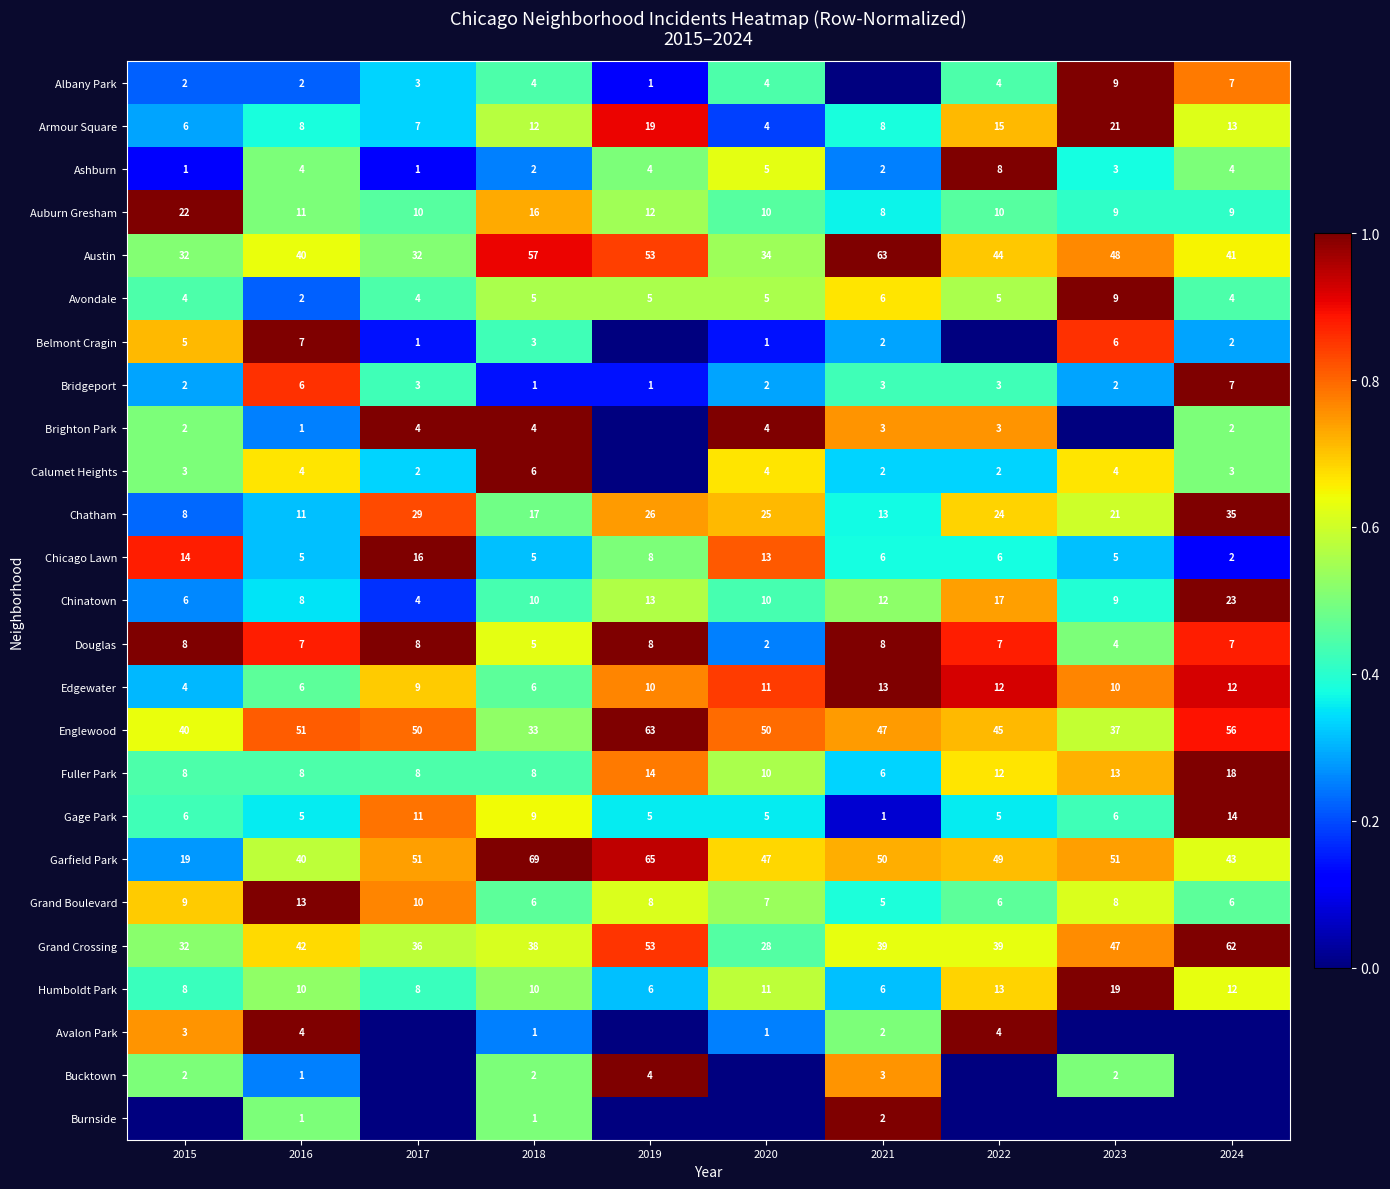

The value of Calumet Heights at 2020 is 4. True or false?

True